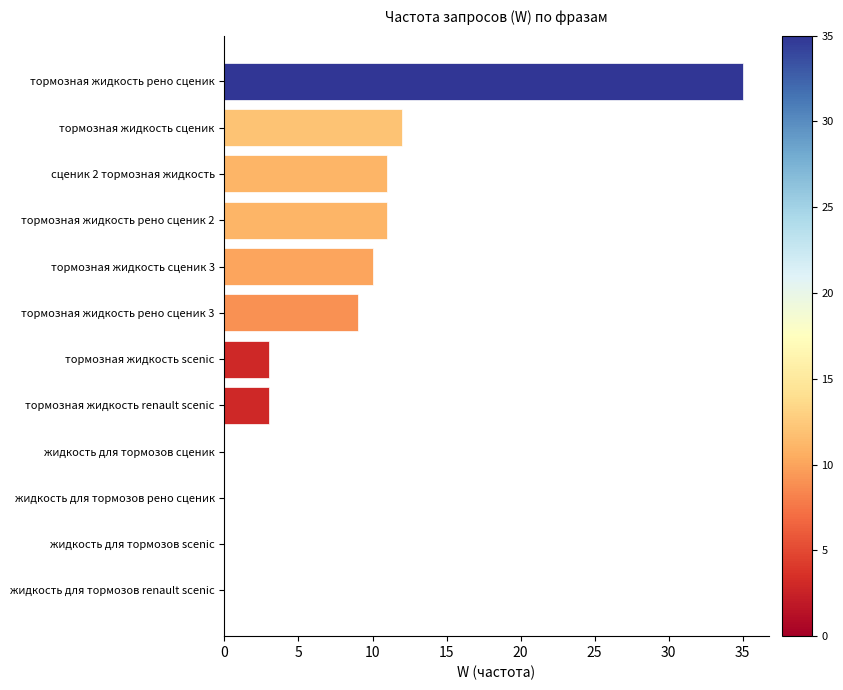

Which has a higher value, тормозная жидкость рено сценик 3 or жидкость для тормозов renault scenic?

тормозная жидкость рено сценик 3